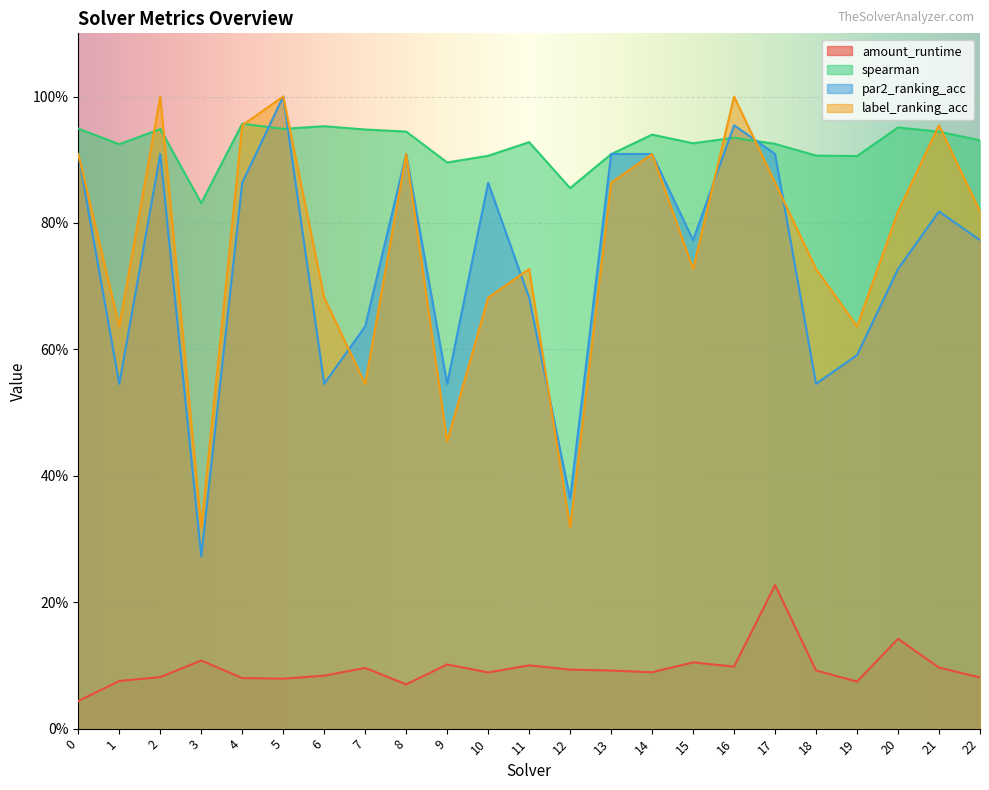

True or false: amount_runtime has a value of 0.1 at 3.

False